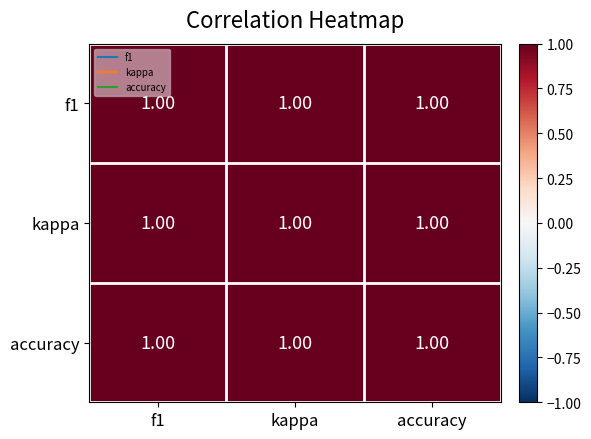

Reading left to right, what are all the values shown in this chart?

f1: f1=1.0	kappa=1.0	accuracy=1.0
kappa: f1=1.0	kappa=1.0	accuracy=1.0
accuracy: f1=1.0	kappa=1.0	accuracy=1.0